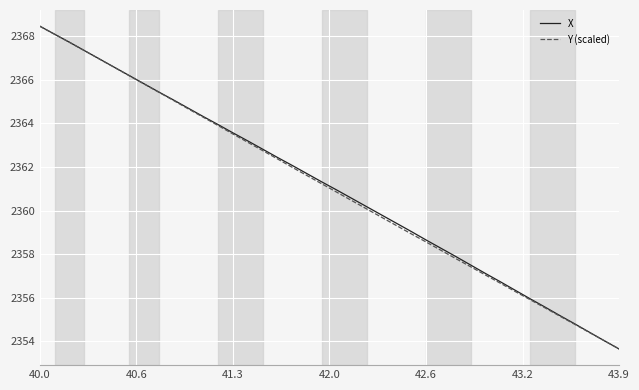

What is the maximum value for X?

2368.5